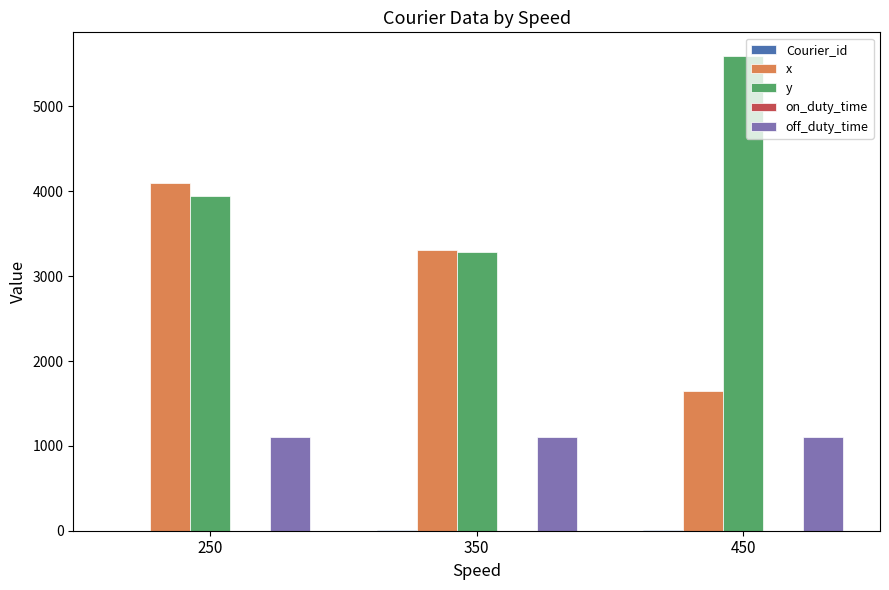

Is the value of x at 450 greater than the value of y at 350?

No